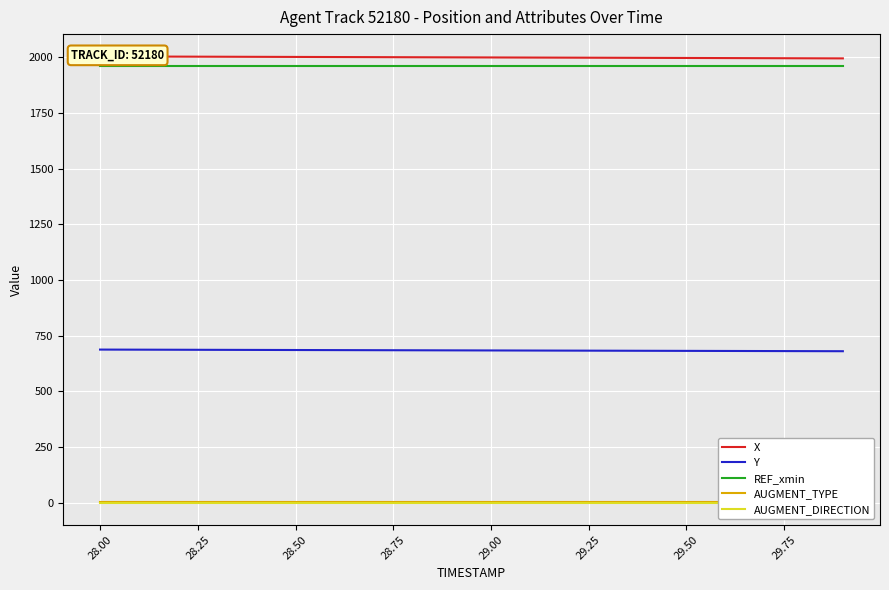

What is the value of the REF_xmin point at the 16th from the left?

1963.1